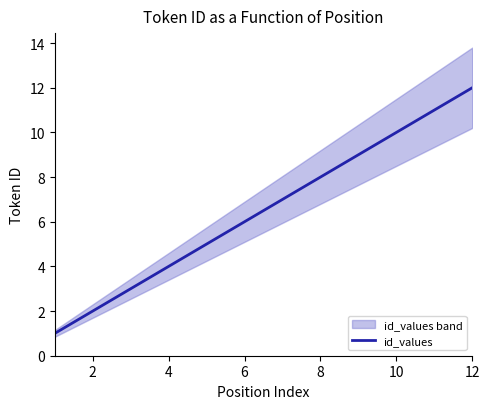

The id_values series shows 6 at 6. True or false?

True